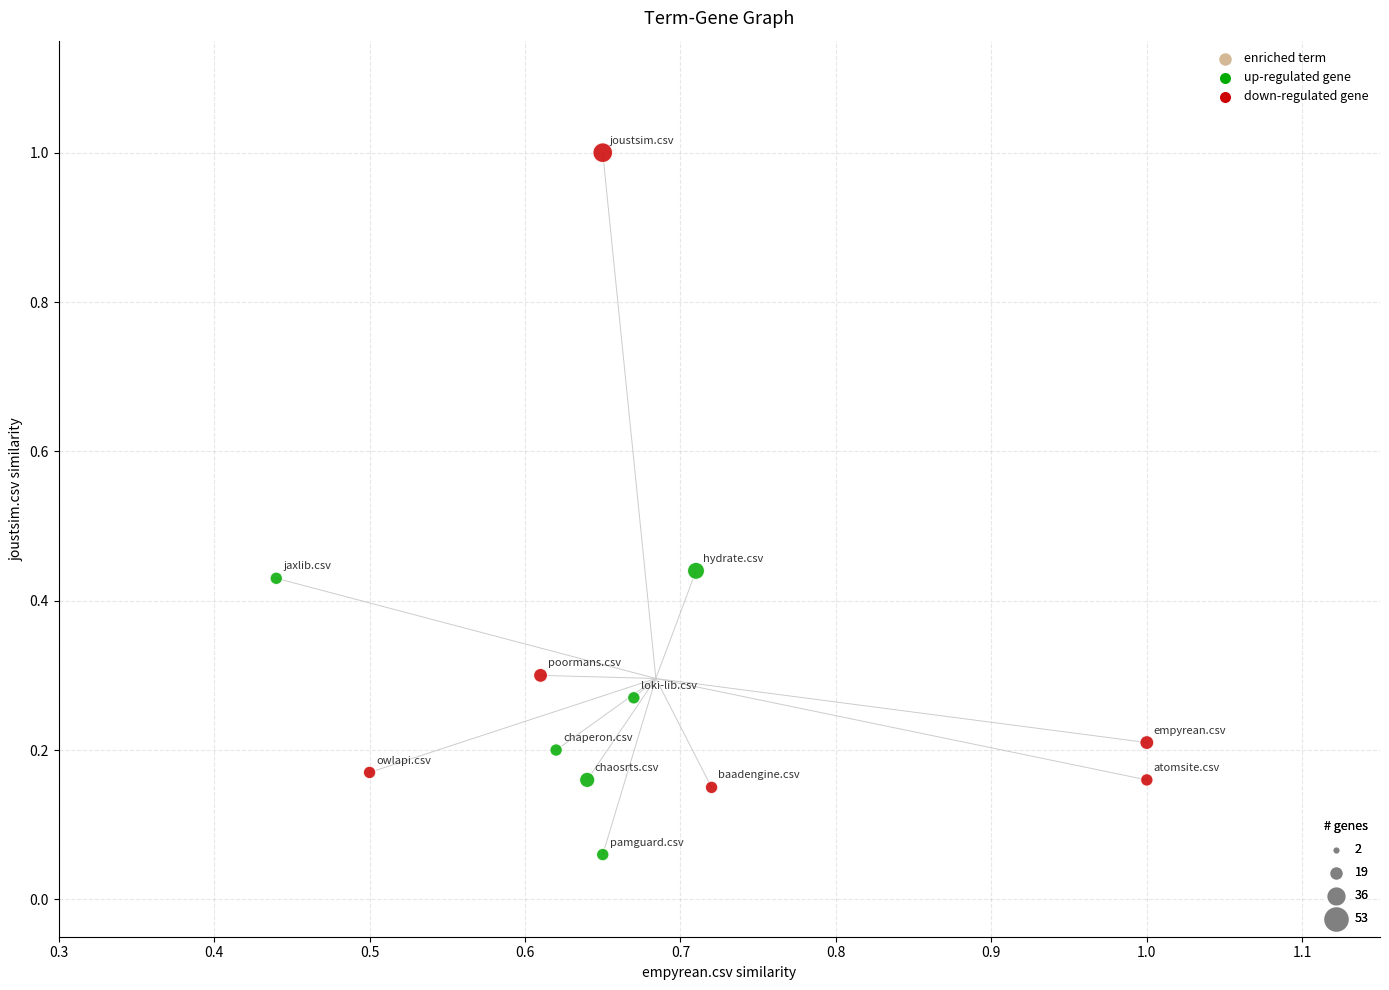

What is the average X value?

0.7